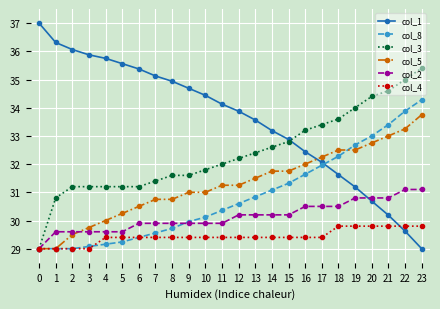

How many lines are shown in the chart?

6